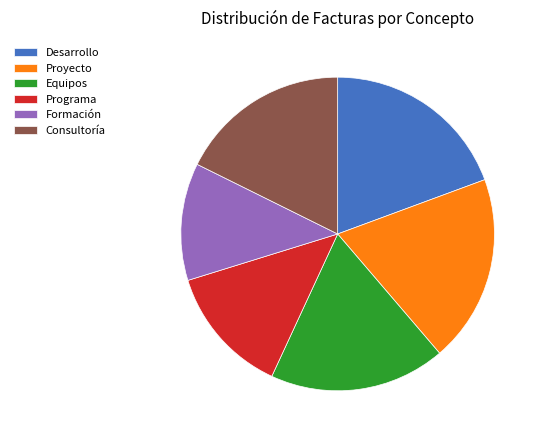

The Equipos slice represents 18% of the pie. True or false?

True